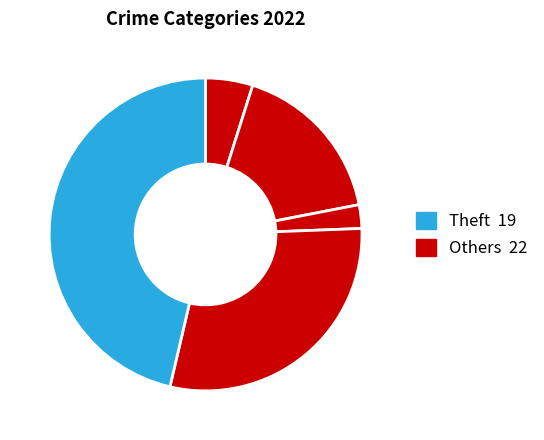

Count the number of slices in the pie.

5